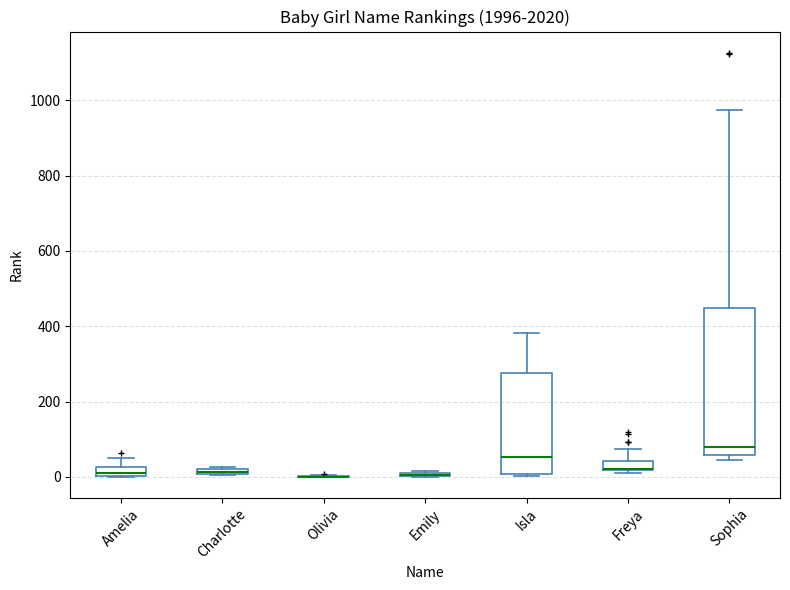

Where is the upper edge of the box for Emily on the y-axis? The values are not printed on the chart, so give them approximately, as read against the axis.

20